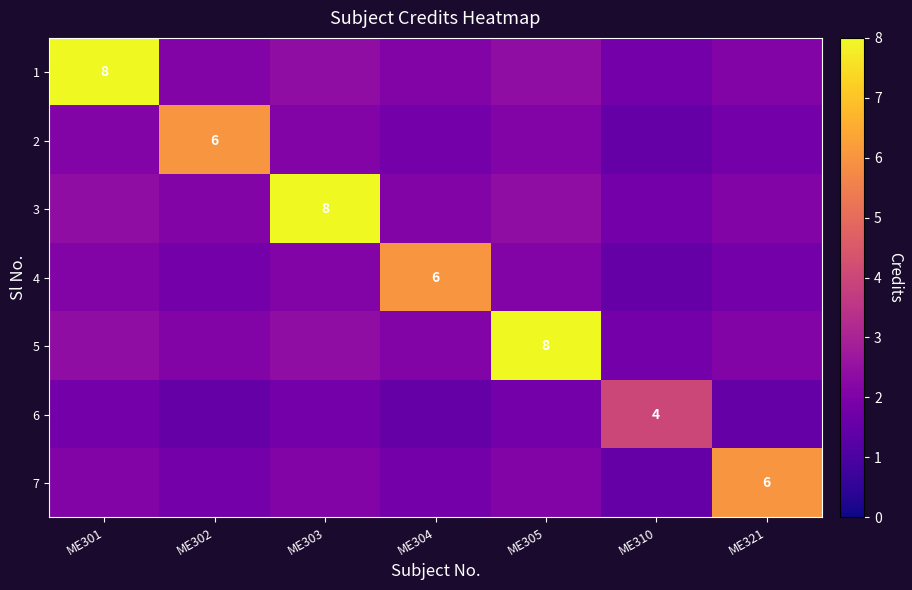

How many data points in 4 are less than 2?

3